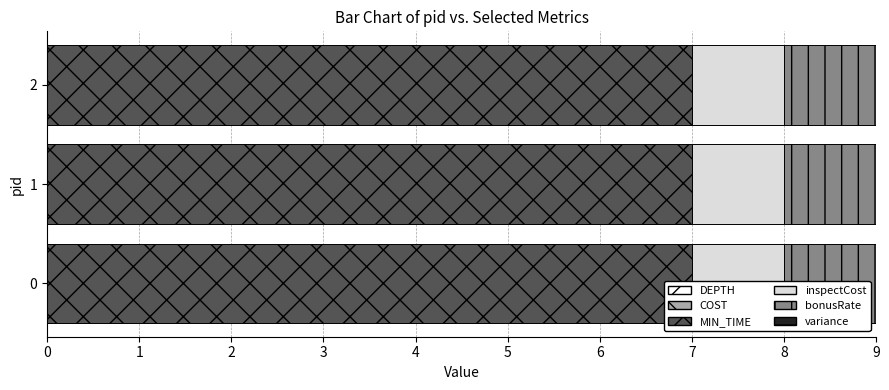

Which series has the largest total across all categories?

MIN_TIME